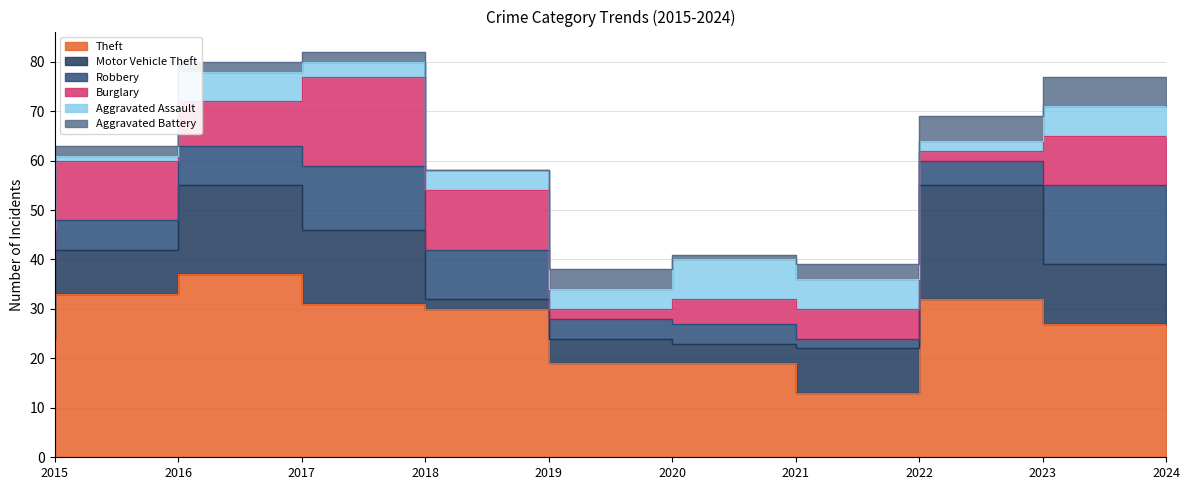

Reading left to right, transcribe all the data shown in this chart.

Theft: 2015=24	2016=33	2017=37	2018=31	2019=30	2020=19	2021=19	2022=13	2023=32	2024=27
Motor Vehicle Theft: 2015=11	2016=9	2017=18	2018=15	2019=2	2020=5	2021=4	2022=9	2023=23	2024=12
Robbery: 2015=5	2016=6	2017=8	2018=13	2019=10	2020=4	2021=4	2022=2	2023=5	2024=16
Burglary: 2015=6	2016=12	2017=9	2018=18	2019=12	2020=2	2021=5	2022=6	2023=2	2024=10
Aggravated Assault: 2015=2	2016=1	2017=6	2018=3	2019=4	2020=4	2021=8	2022=6	2023=2	2024=6
Aggravated Battery: 2015=5	2016=2	2017=2	2018=2	2019=0	2020=4	2021=1	2022=3	2023=5	2024=6